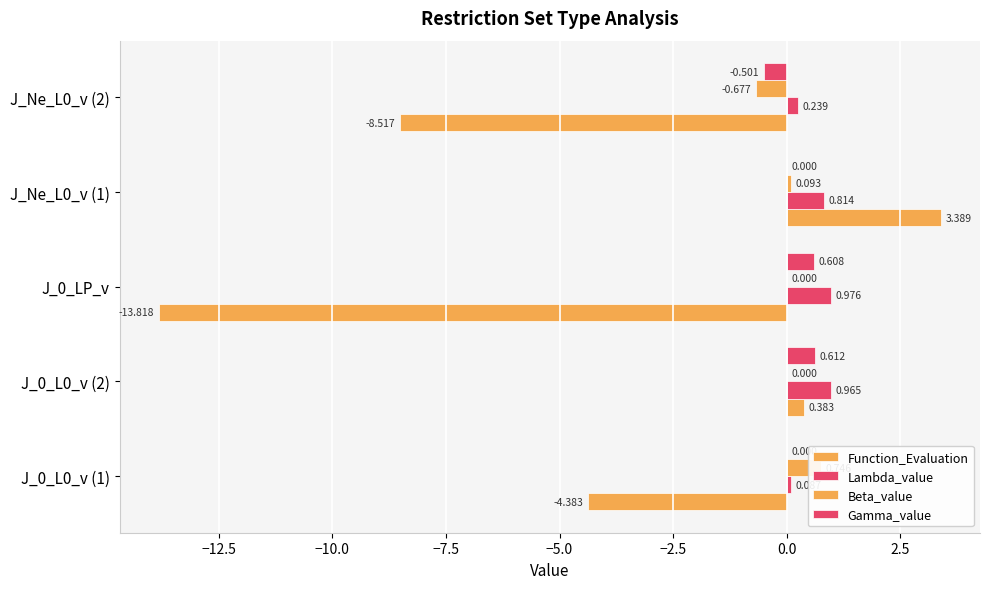

What is the total value across all series at J_0_LP_v?

-12.2